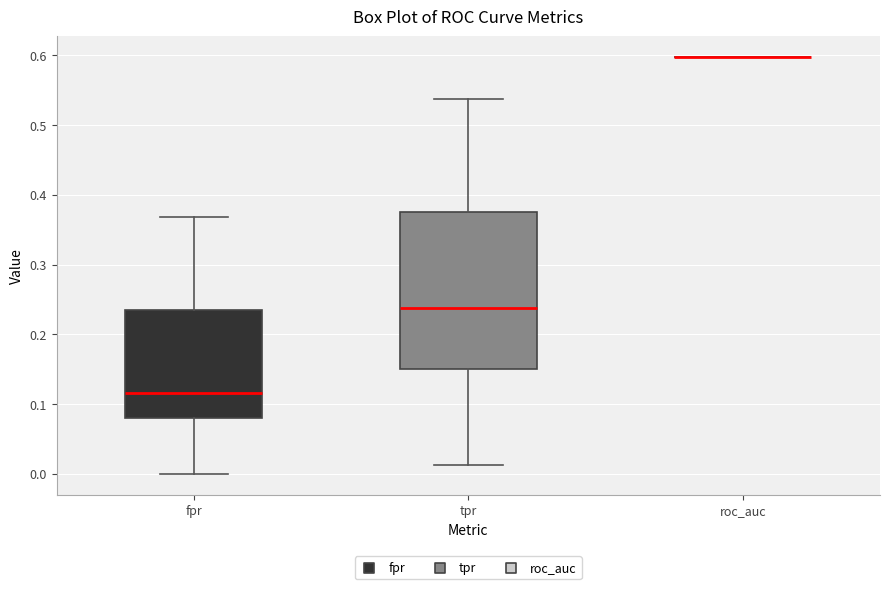

Reading left to right, read every box against the y-axis: the position of its median line, the range the box covers, and the ends of its whiskers. The values are not printed on the chart, so give them approximately, as read against the axis.

fpr: median 0.12, box 0.08 to 0.23, whiskers 0.00 to 0.37
tpr: median 0.24, box 0.15 to 0.38, whiskers 0.01 to 0.54
roc_auc: box collapsed to a line at 0.60, whiskers 0.60 to 0.60